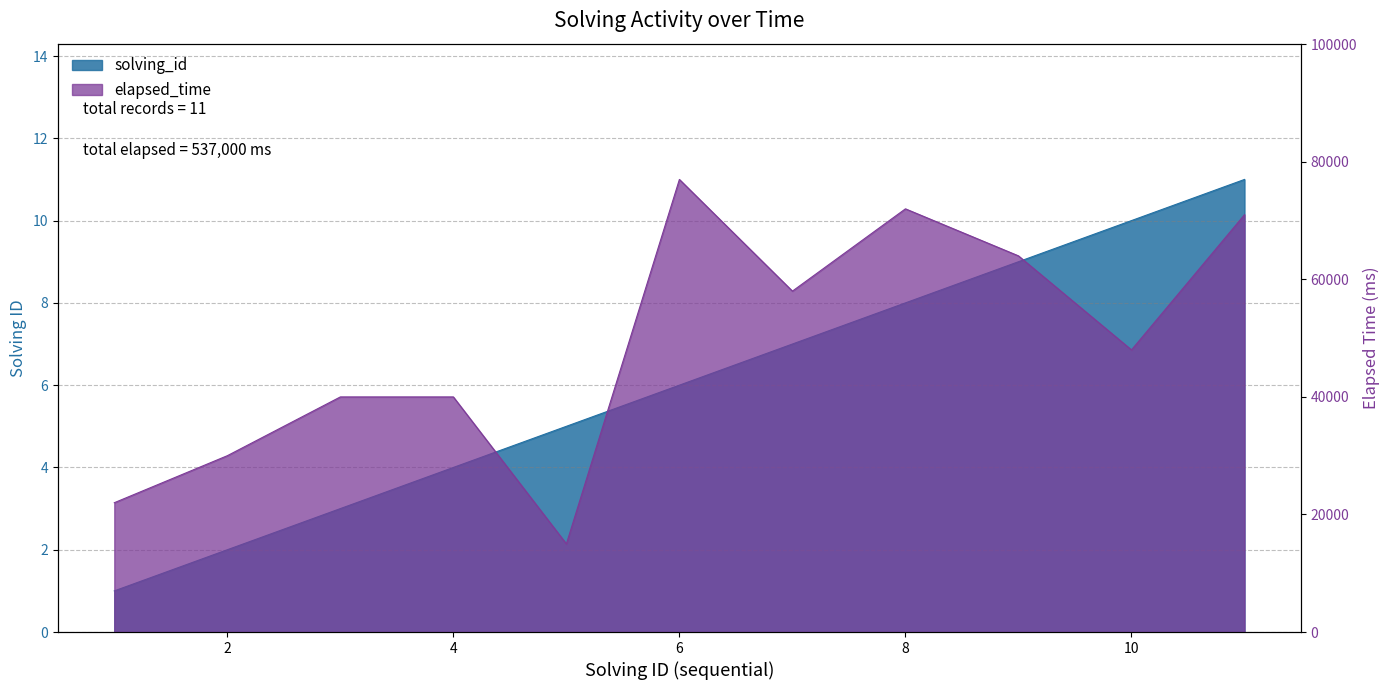

What is the average value of the solving_id series?

6